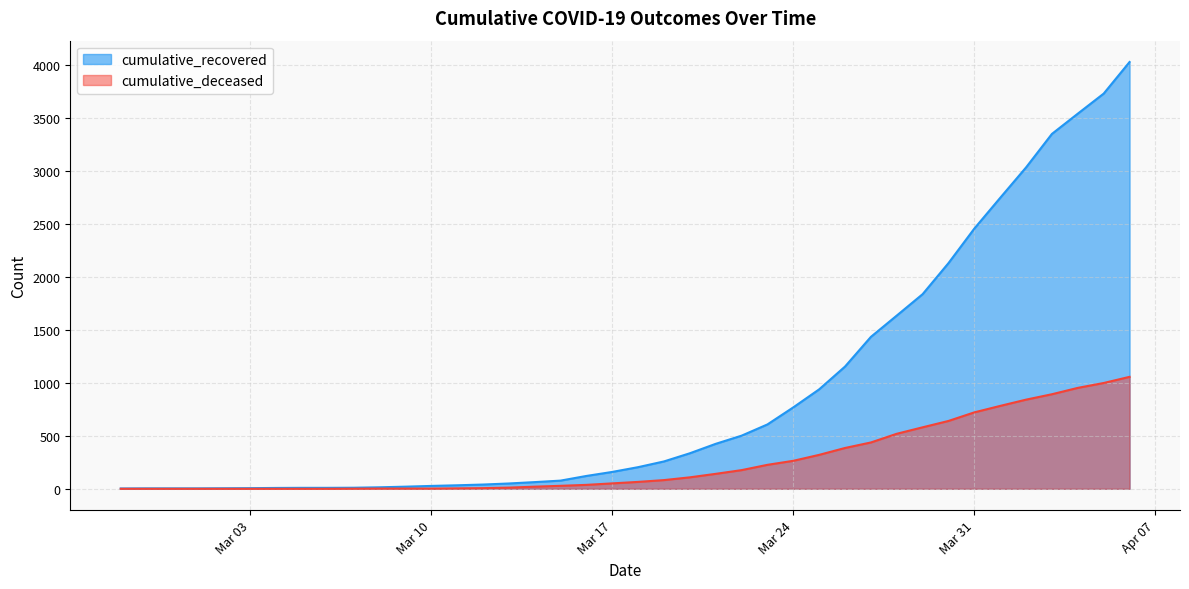

The cumulative_deceased series shows 0 at 2020-03-02. True or false?

True